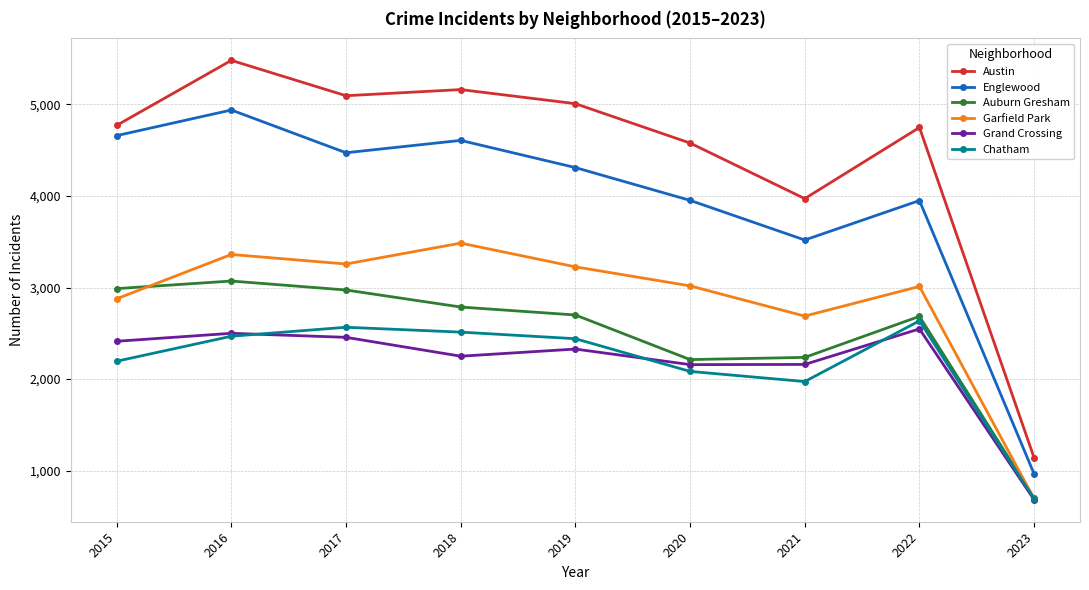

Does the chart display data point markers on the line(s)?

Yes